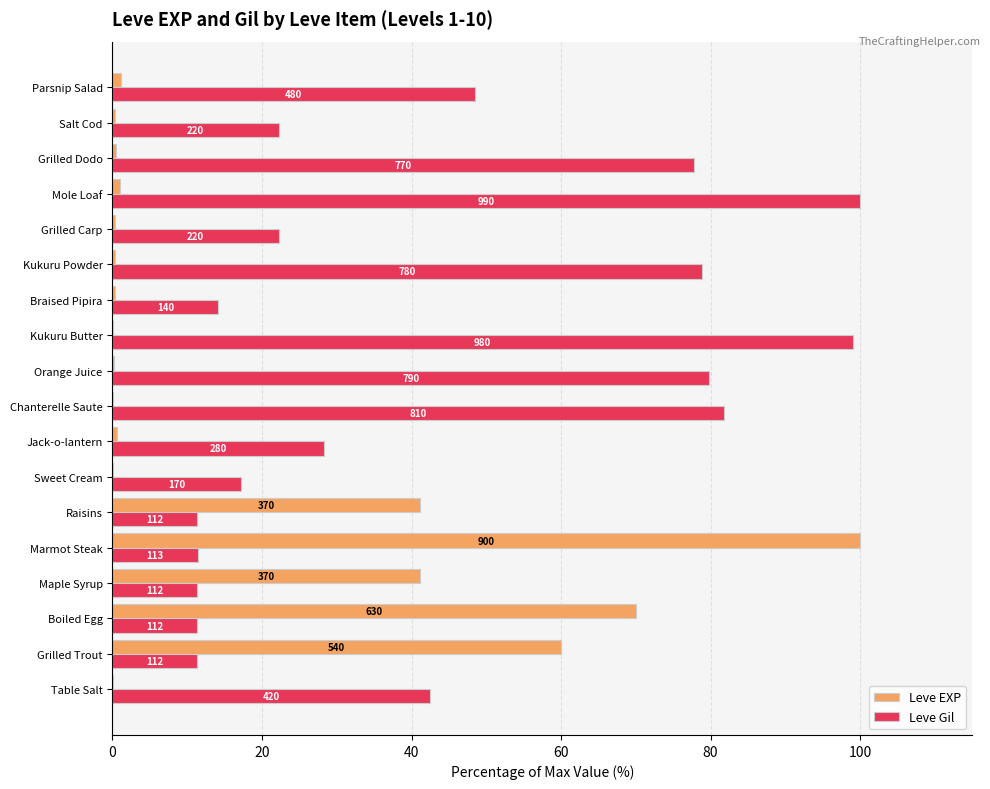

What are all the series names shown in the legend?

Leve EXP, Leve Gil